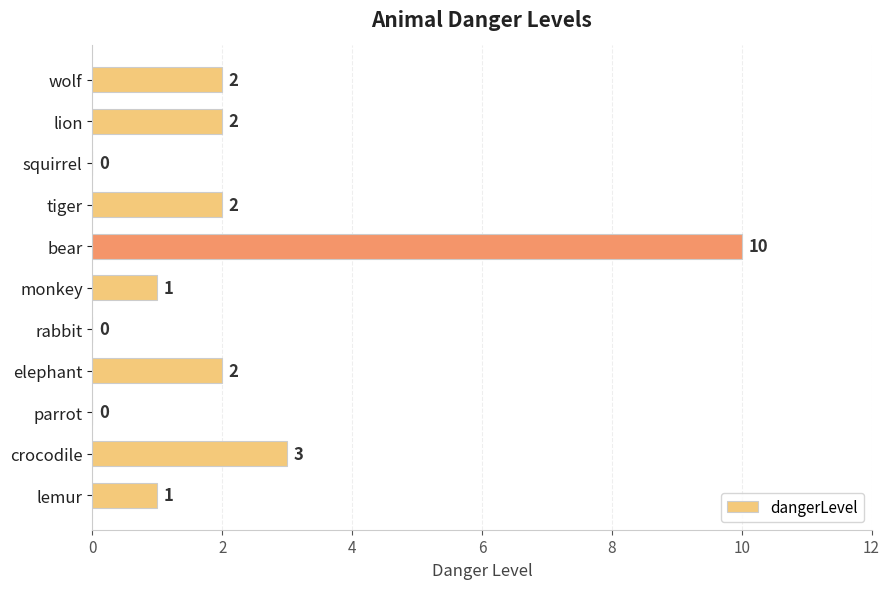

At which label is the value closest to 5?

crocodile